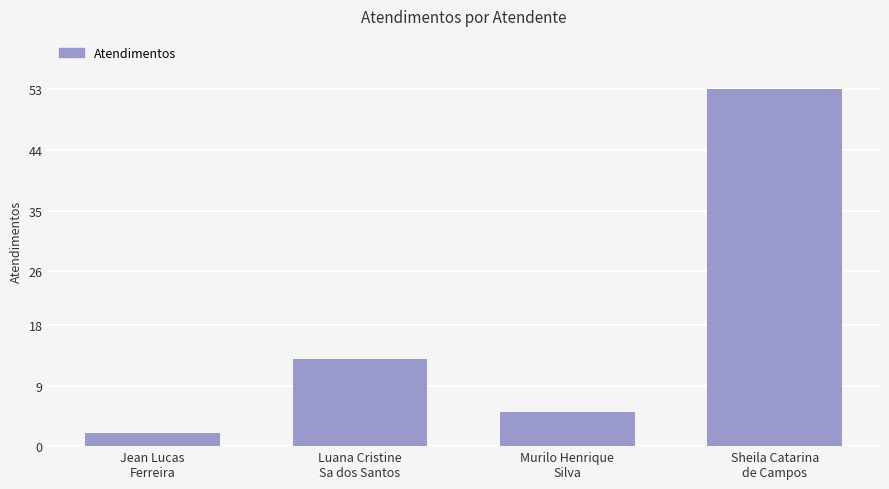

Between Murilo Henrique
Silva and Luana Cristine
Sa dos Santos, which is larger?

Luana Cristine
Sa dos Santos